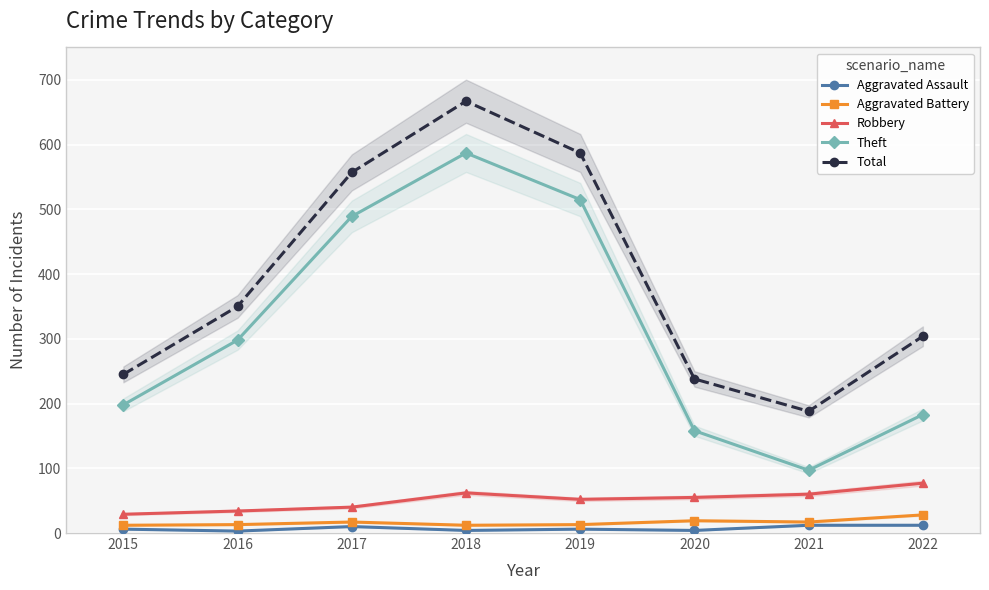

At which label is Aggravated Assault closest to 7?

2015